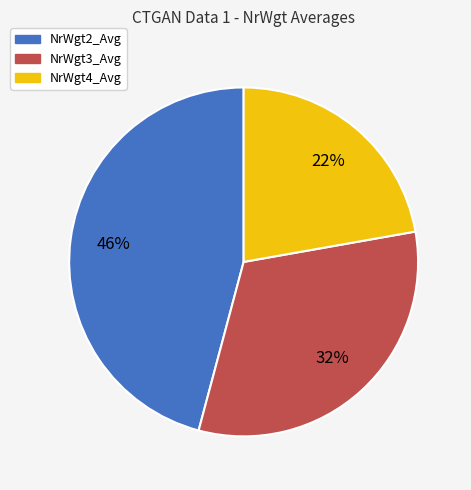

To the nearest percent, what percentage of the pie is NrWgt3_Avg?

32%